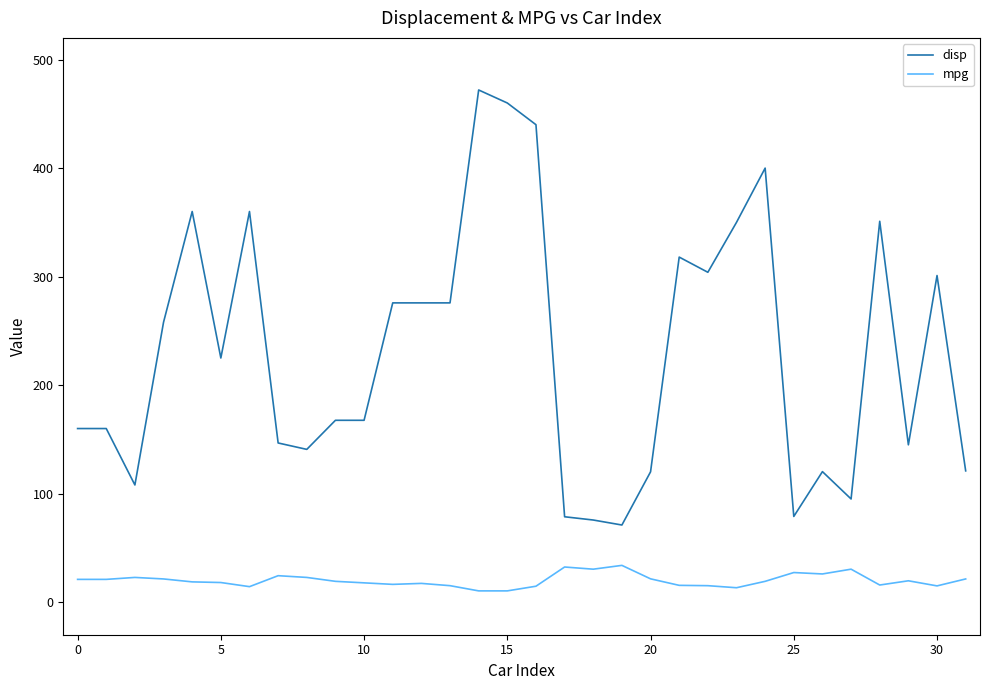

Which series has the widest spread of values?

disp